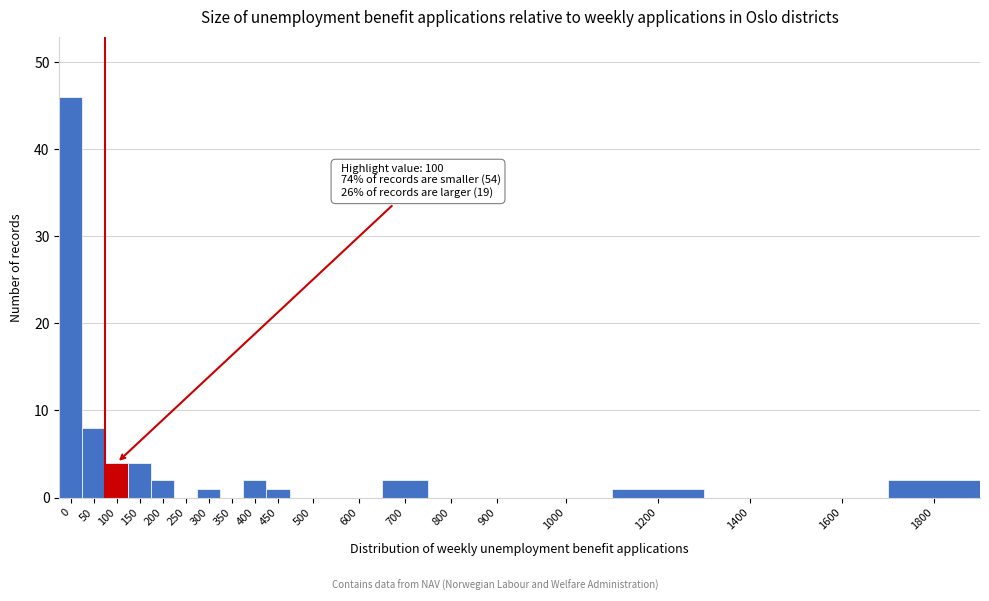

Reading left to right, list all the values displayed in this chart.

0=46	50=8	100=4	150=4	200=2	250=0	300=1	350=0	400=2	450=1	500=0	600=0	700=2	800=0	900=0	1000=0	1200=1	1400=0	1600=0	1800=2